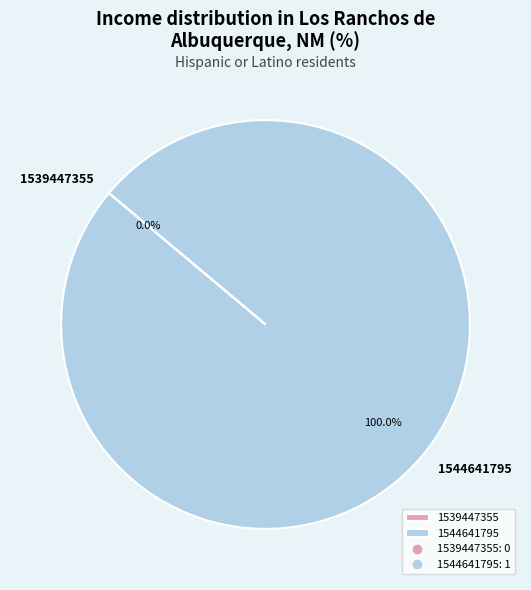

What percentage do 1539447355 and 1544641795 together represent?

100.0%